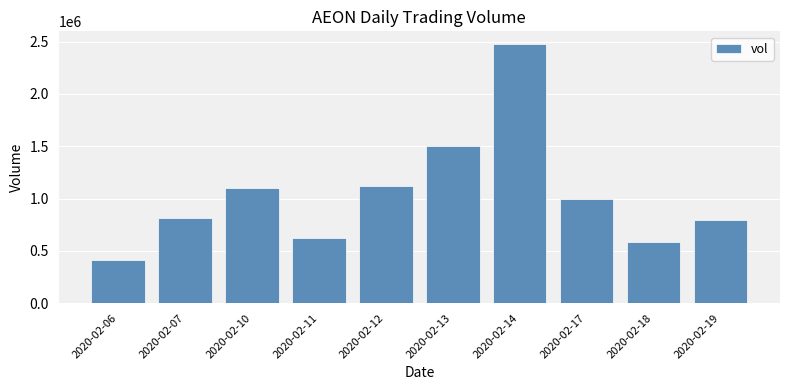

What is the difference between the maximum and minimum values?

2063700